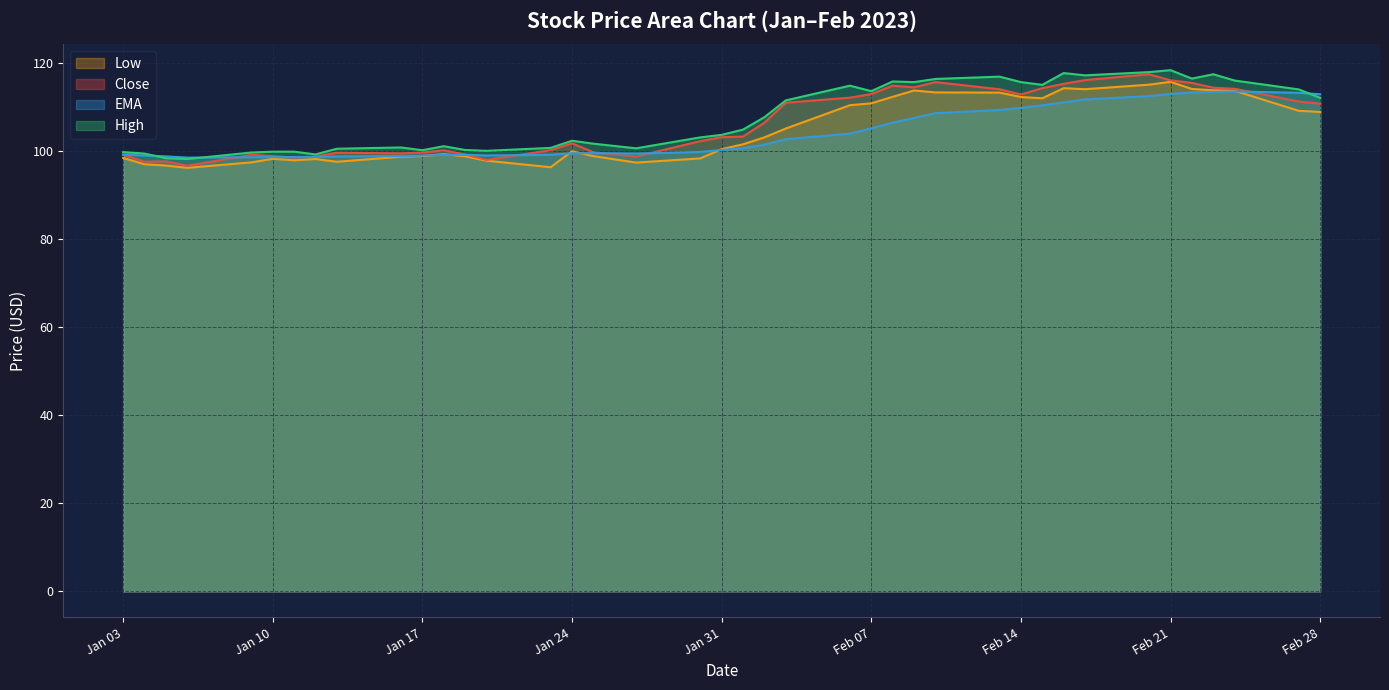

Is the value of EMA at 2023-01-19 greater than the value of Low at 2023-01-27?

Yes